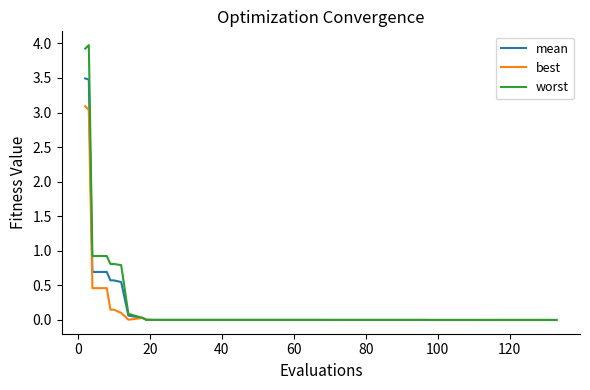

What is the greatest value displayed?

4.0